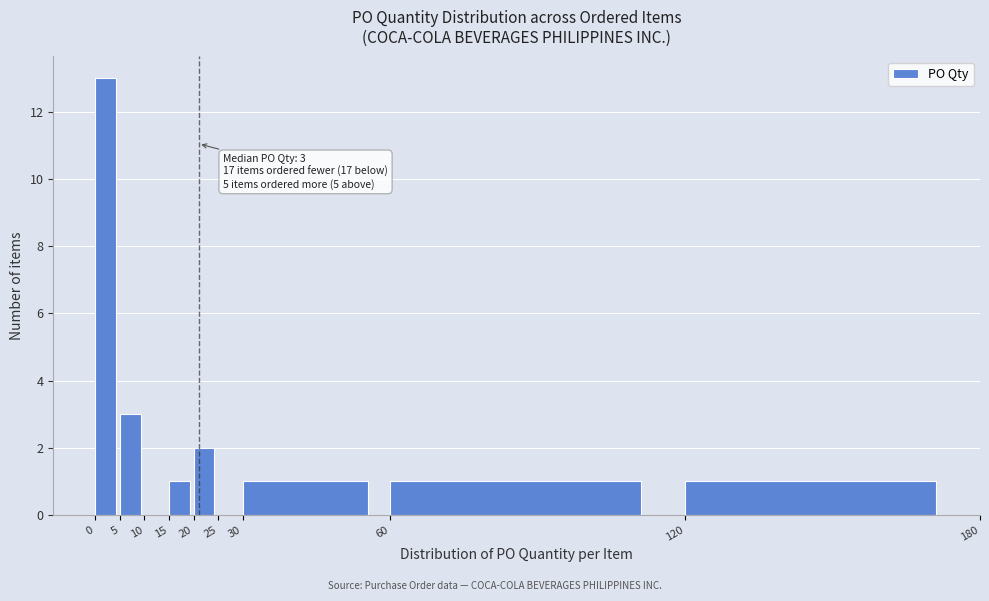

Which range on the x-axis has the tallest bar?

0 to 5